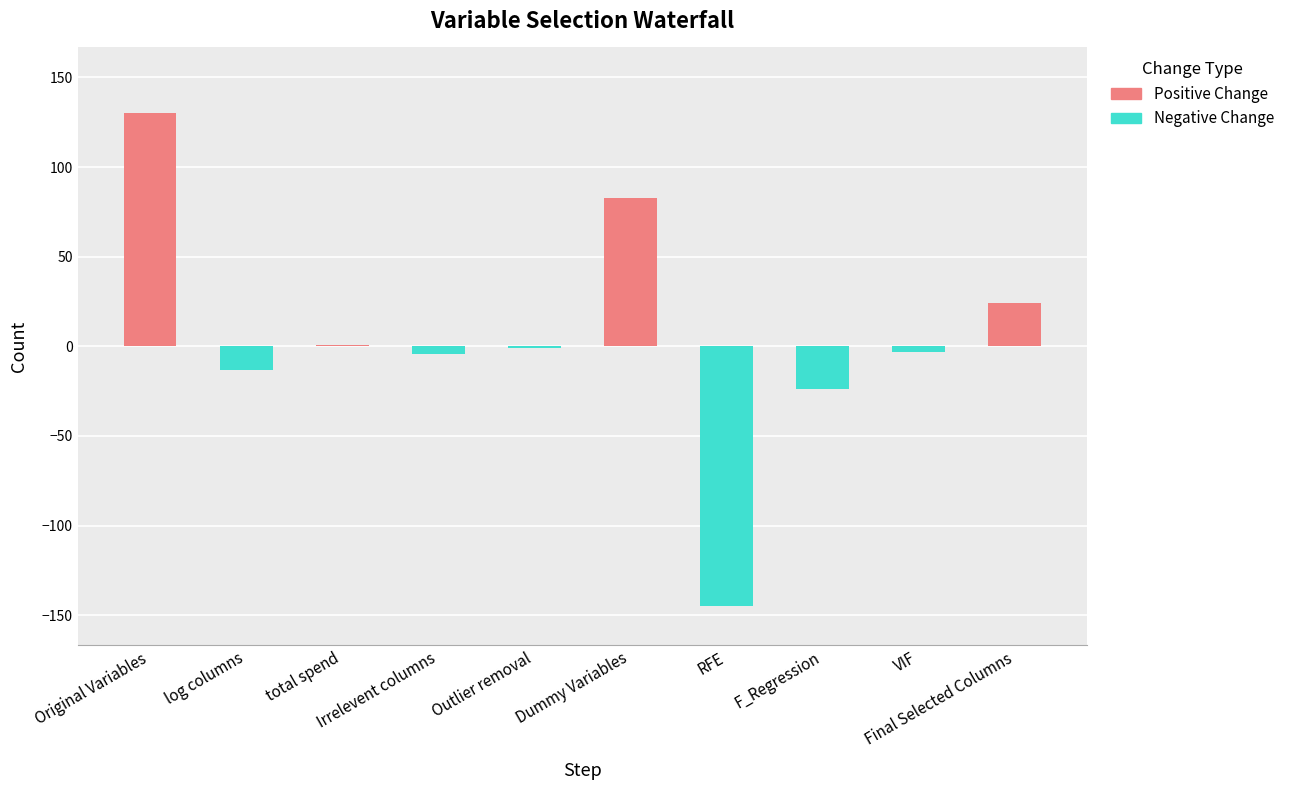

Between log columns and Dummy Variables, which is larger?

Dummy Variables